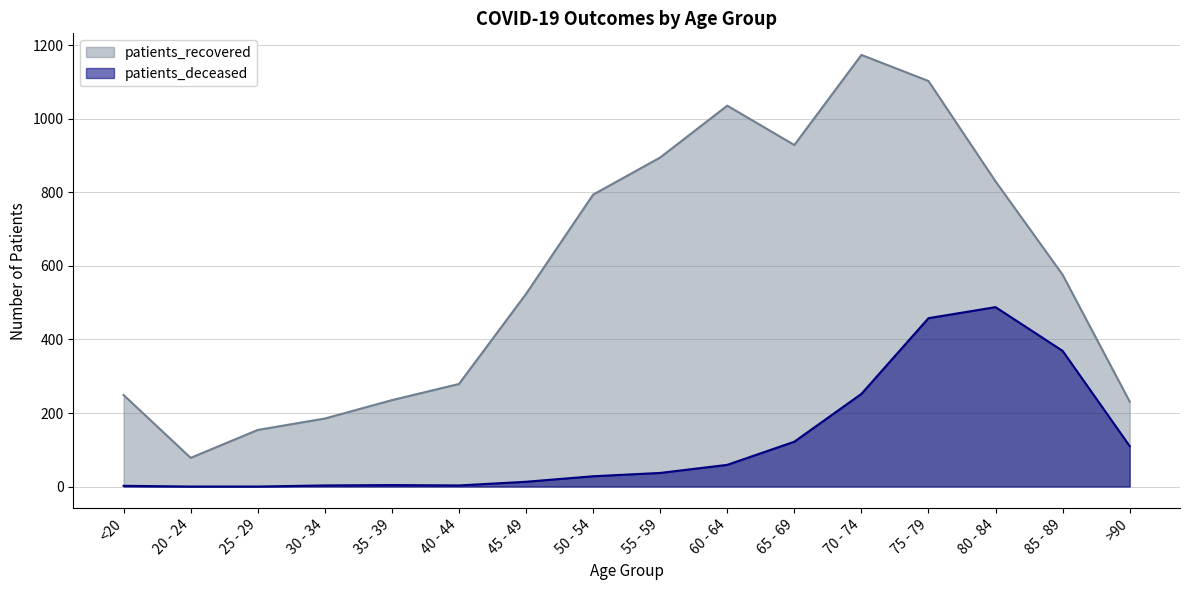

What is the label of the 9th point from the left?

55 - 59